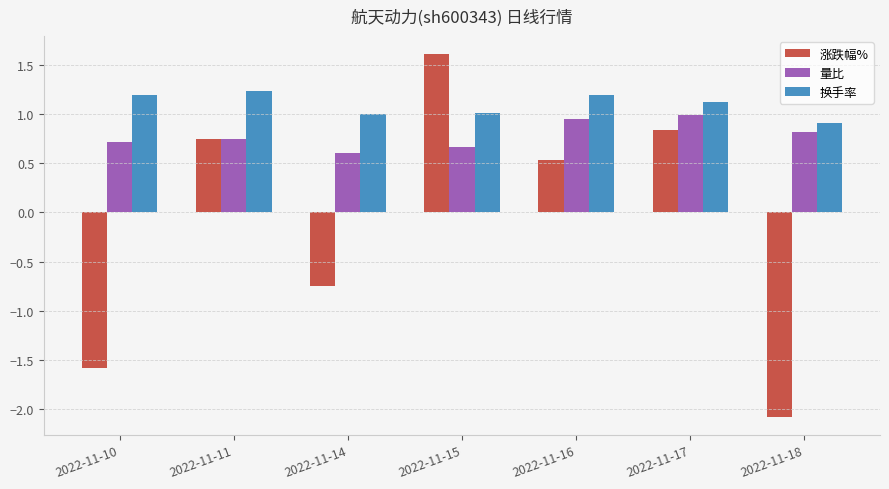

Is it true that 涨跌幅% equals 0.5 at 2022-11-16?

True